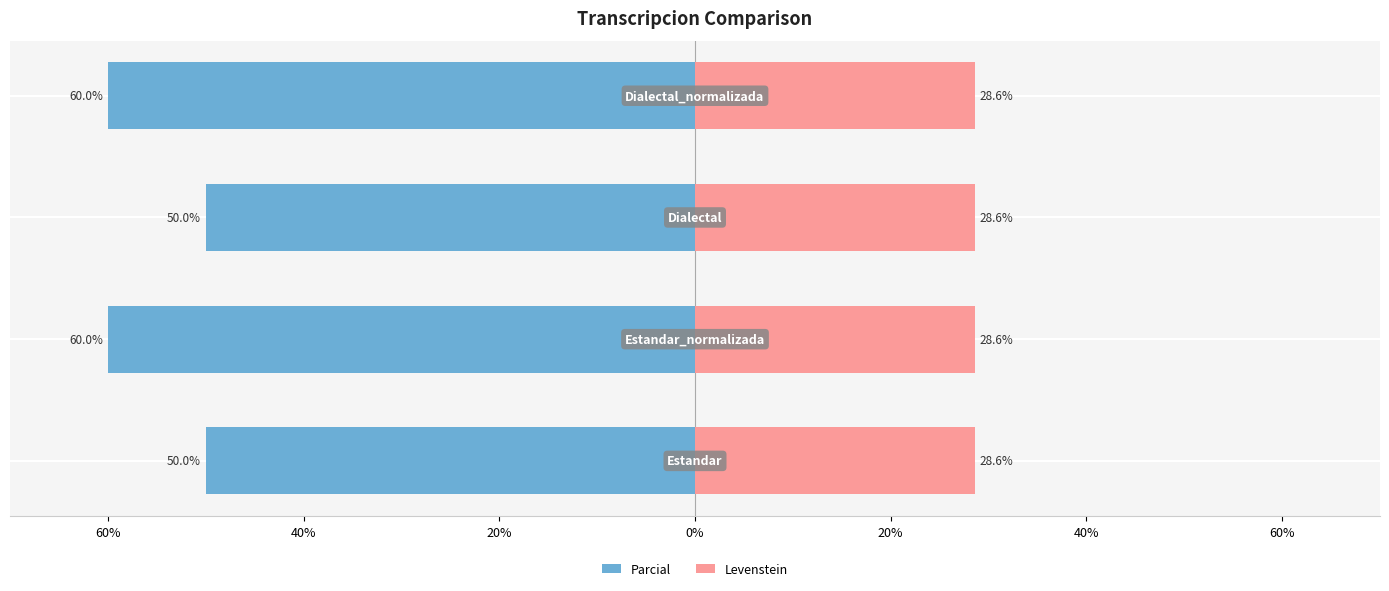

What is the minimum value shown in the chart?

-60.0